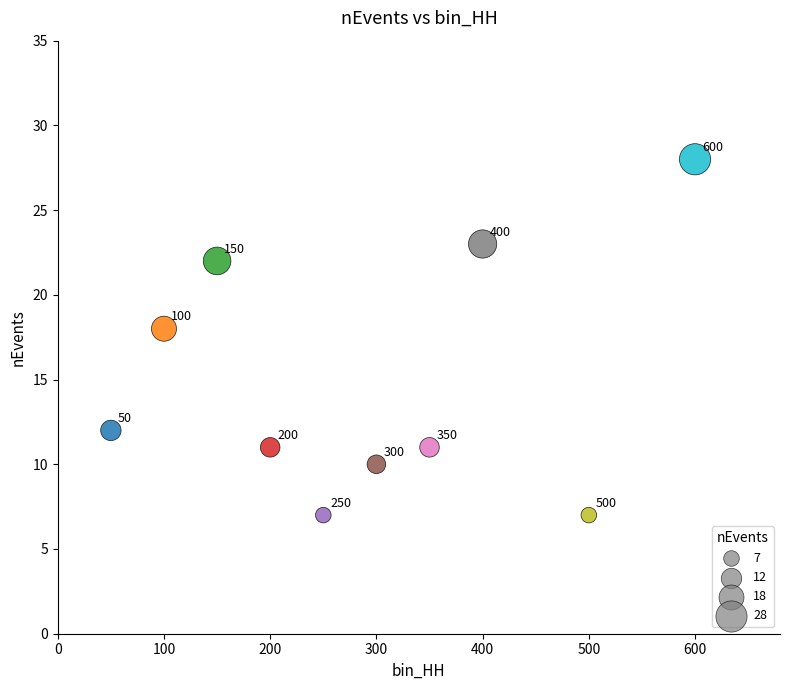

What Y value in the scatter plot is closest to 17?

18